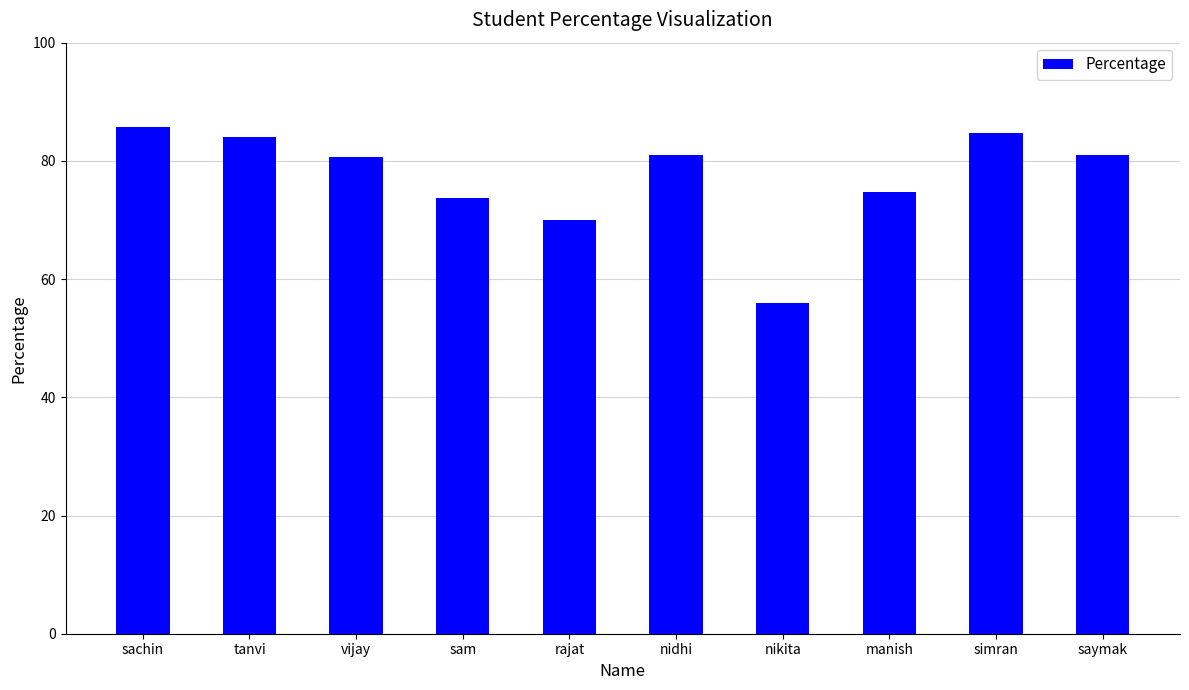

What is the label of the 2nd bar from the right?

simran